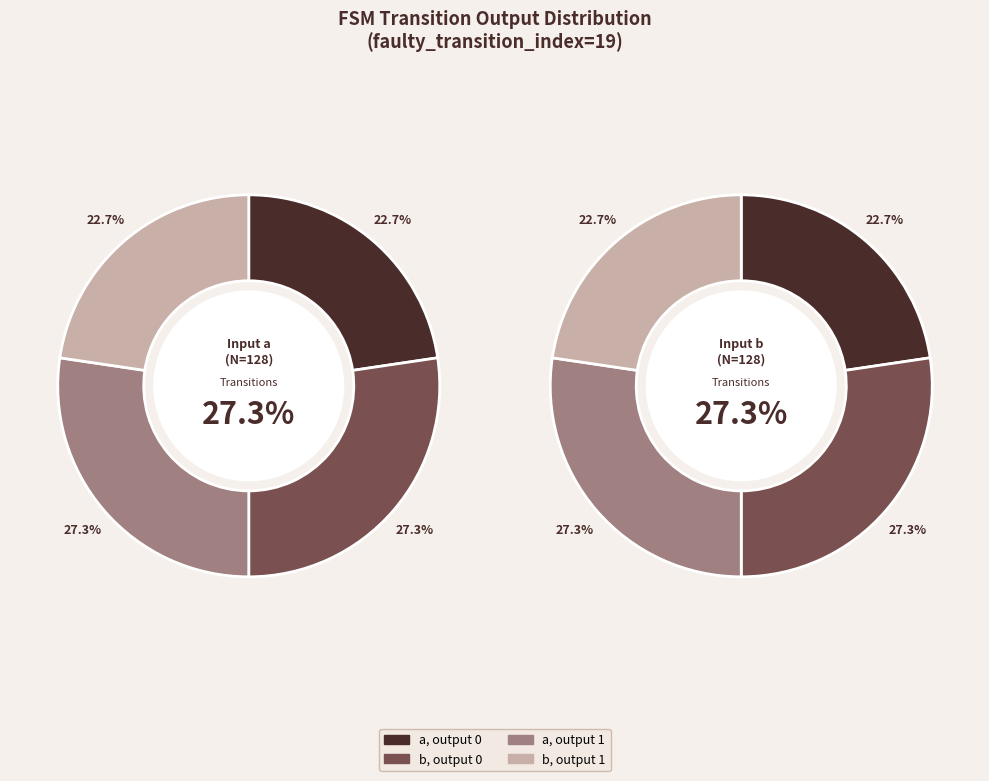

To the nearest percent, what percentage of the pie is b->0?

27%